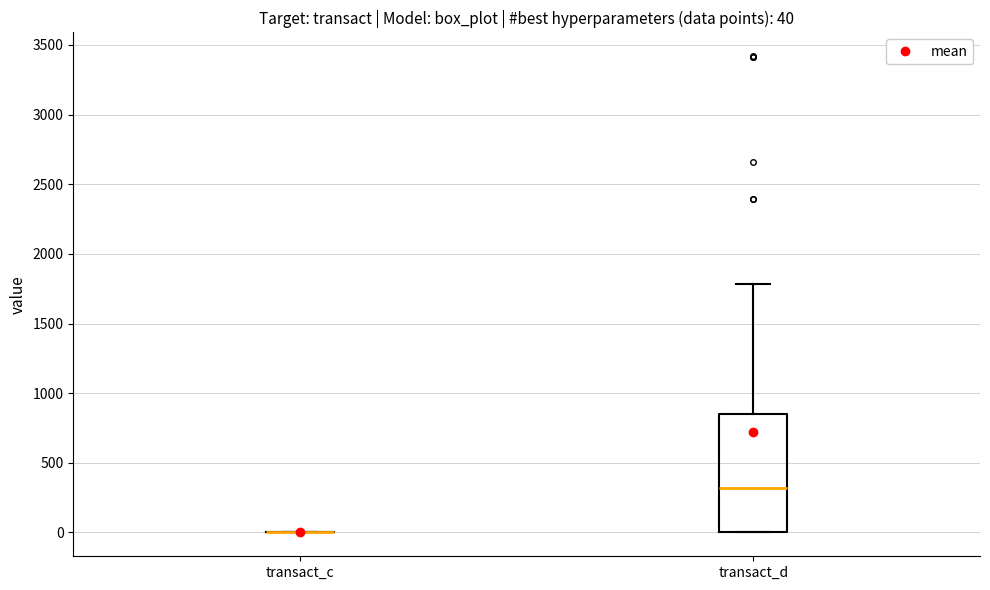

Comparing the boxes themselves (not the whiskers), which one is the tallest?

transact_d